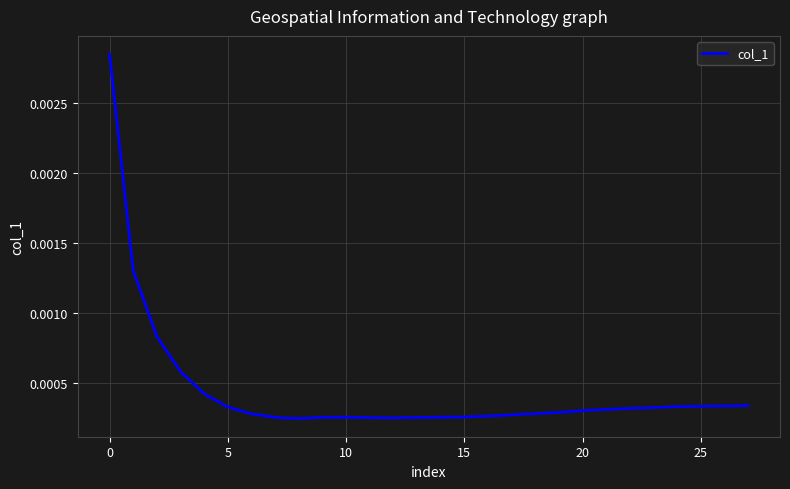

How many lines are shown in the chart?

1